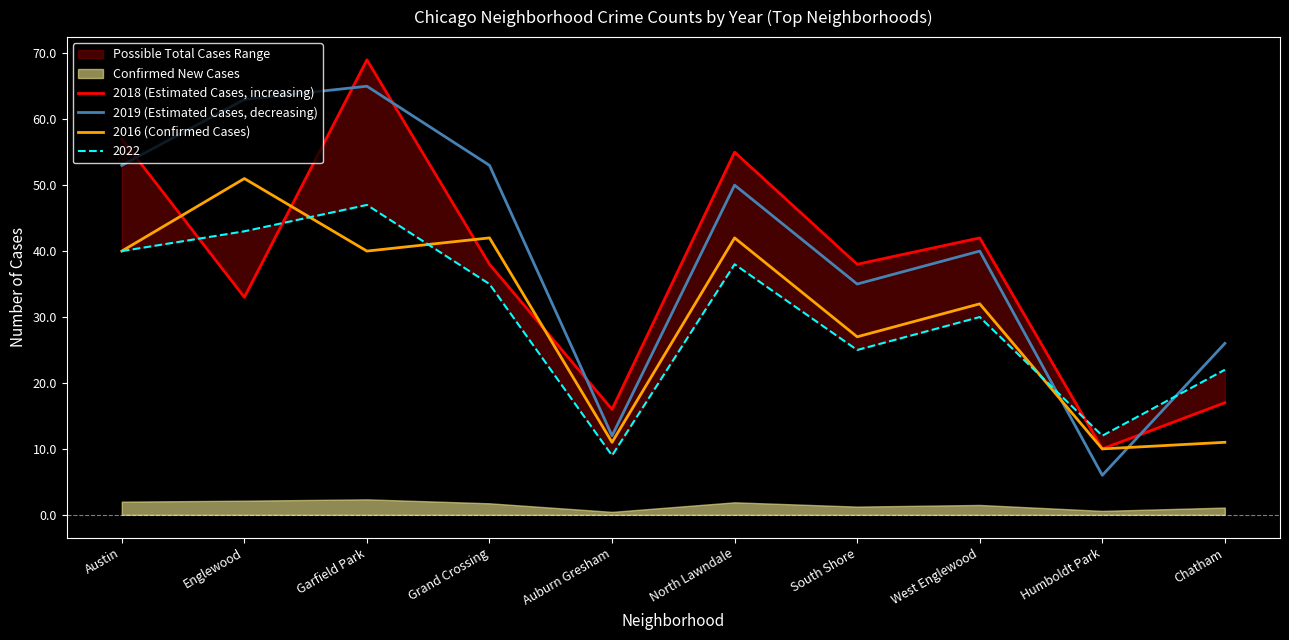

What value does the 2016 (Confirmed Cases) series have at West Englewood, to the nearest 5?

30